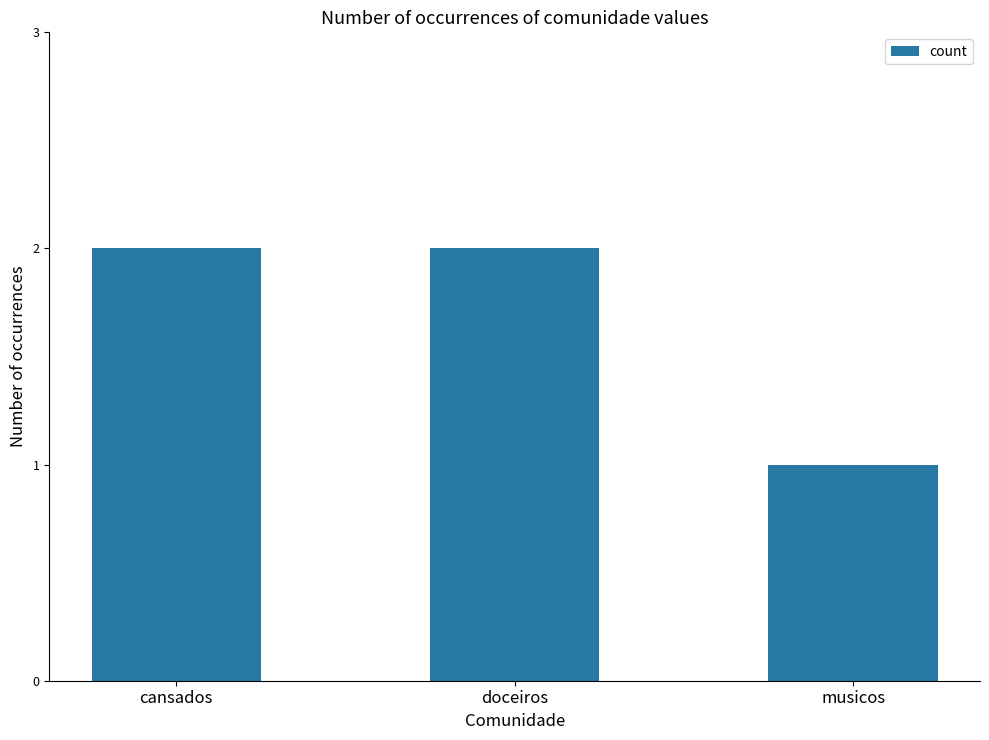

Are the bars horizontal?

No